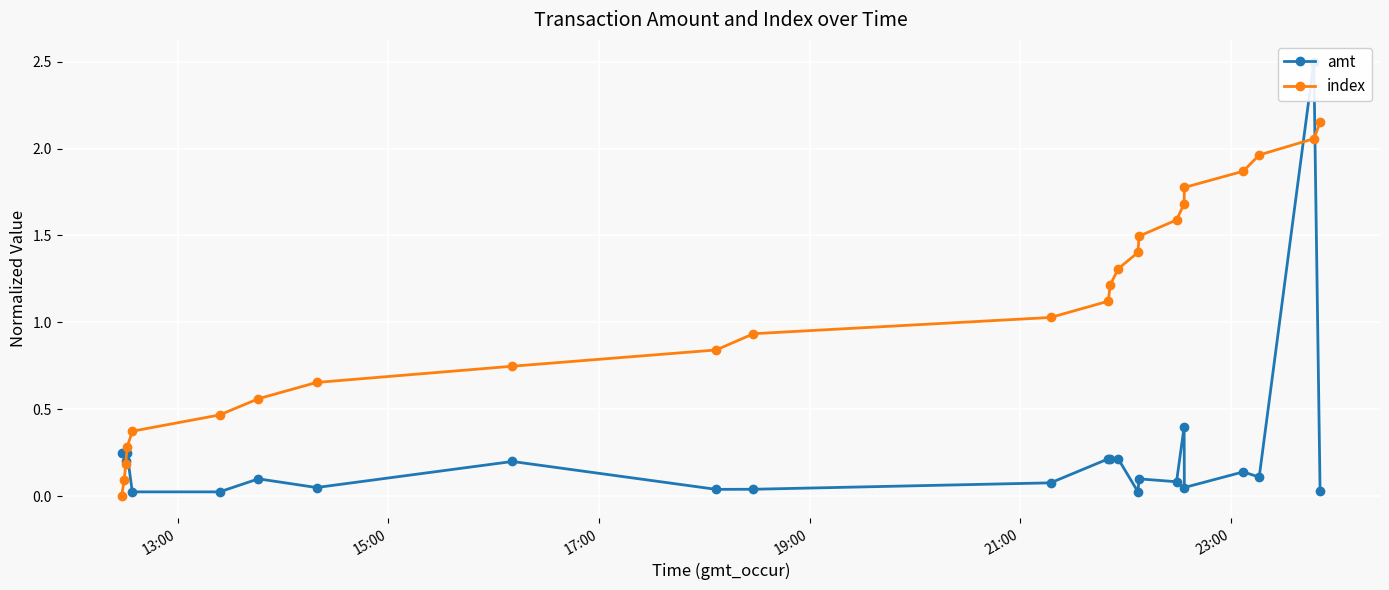

List the series in order of their overall mean, highest first.

index, amt